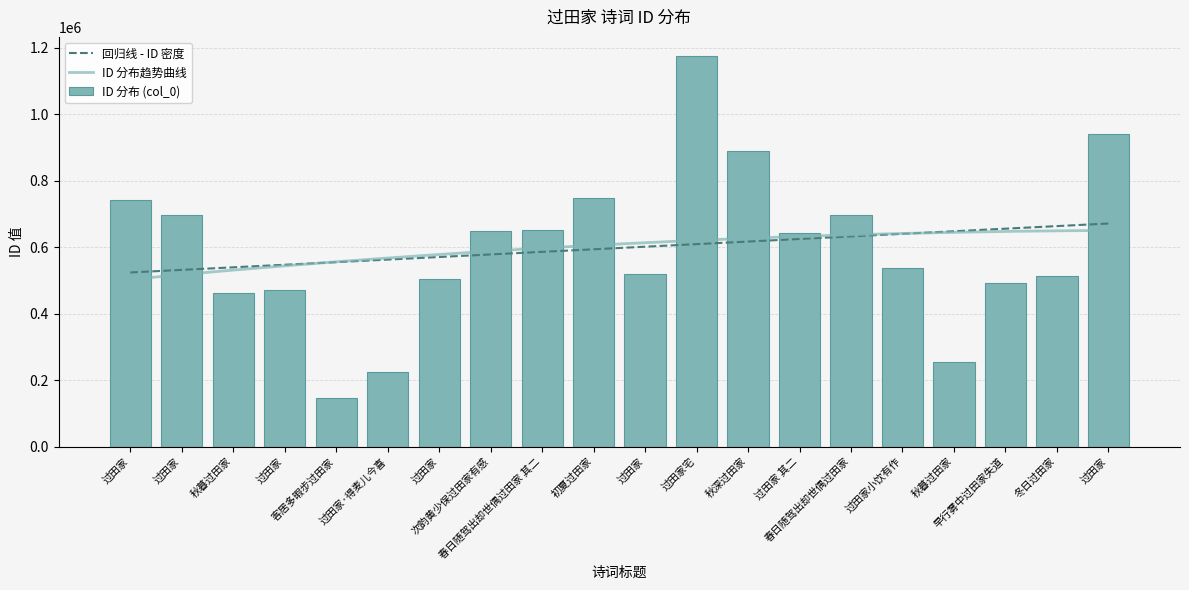

Between 过田家 and 过田家宅, which is larger?

过田家宅